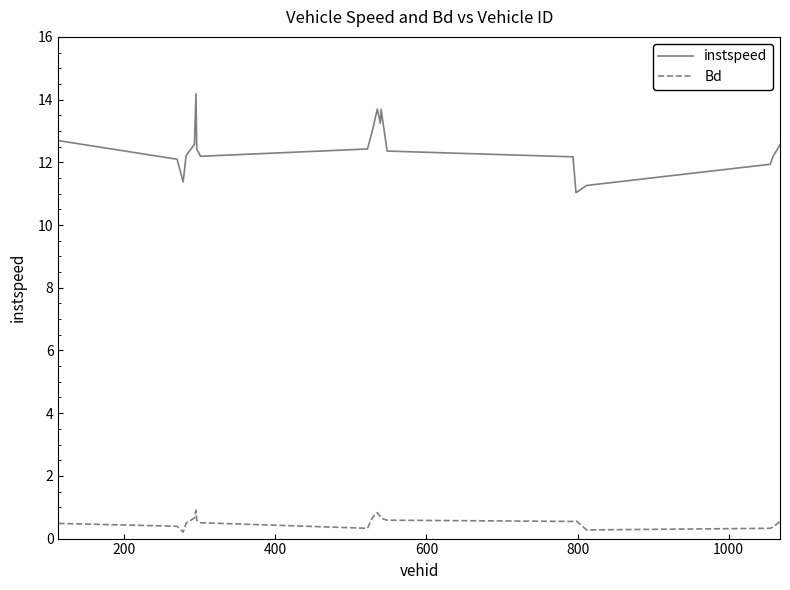

At how many categories does at least one series exceed 7?

20